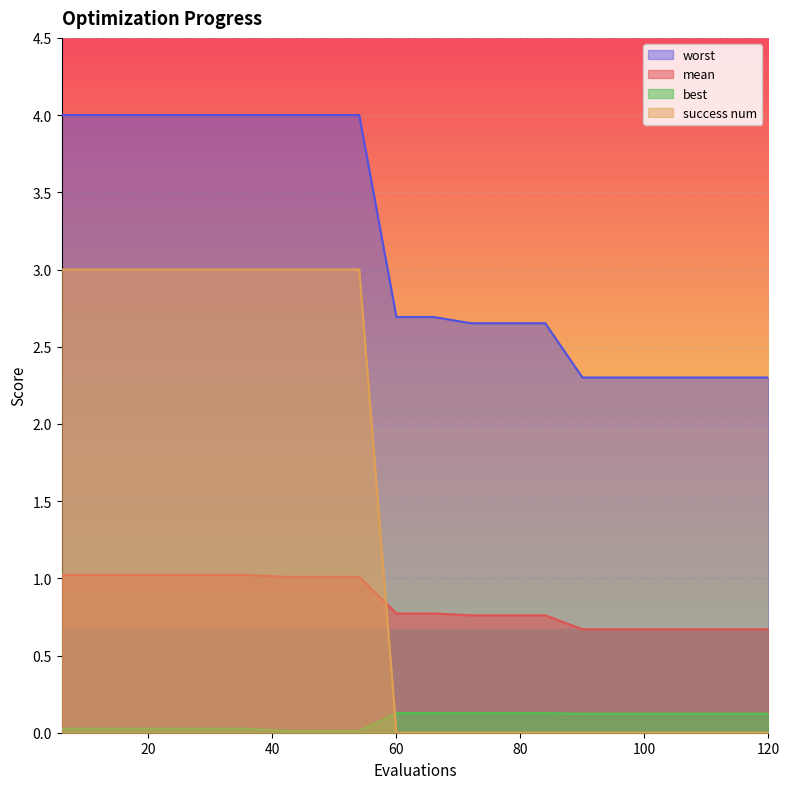

Reading left to right, list all the values displayed in this chart.

mean: 1.0	1.0	1.0	1.0	1.0	1.0	1.0	1.0	1.0	0.8	0.8	0.8	0.8	0.8	0.7	0.7	0.7	0.7	0.7	0.7
best: 0.0	0.0	0.0	0.0	0.0	0.0	0.0	0.0	0.0	0.1	0.1	0.1	0.1	0.1	0.1	0.1	0.1	0.1	0.1	0.1
worst: 4.0	4.0	4.0	4.0	4.0	4.0	4.0	4.0	4.0	2.7	2.7	2.7	2.7	2.7	2.3	2.3	2.3	2.3	2.3	2.3
success num: 3.0	3.0	3.0	3.0	3.0	3.0	3.0	3.0	3.0	0.0	0.0	0.0	0.0	0.0	0.0	0.0	0.0	0.0	0.0	0.0